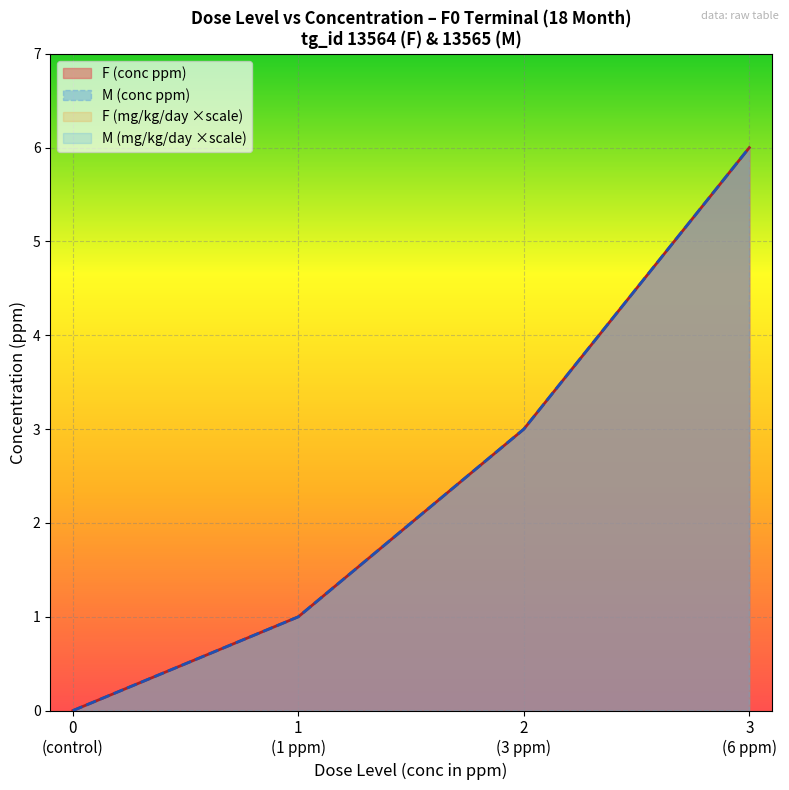

Is it true that F (dose_level) equals 0 at dose 0?

True